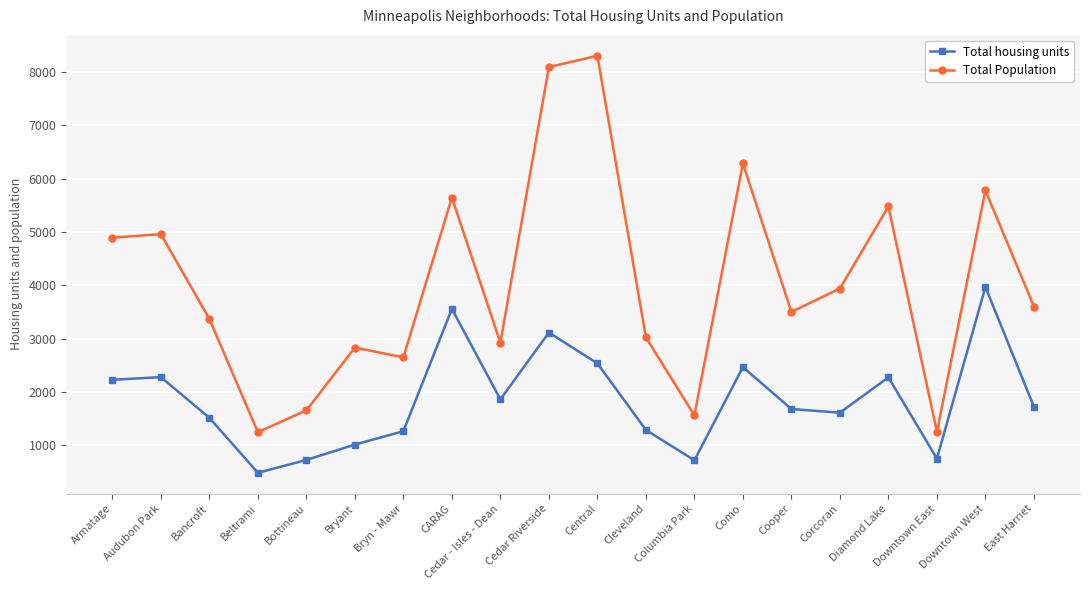

True or false: Total Population and Total housing units intersect in this chart.

False